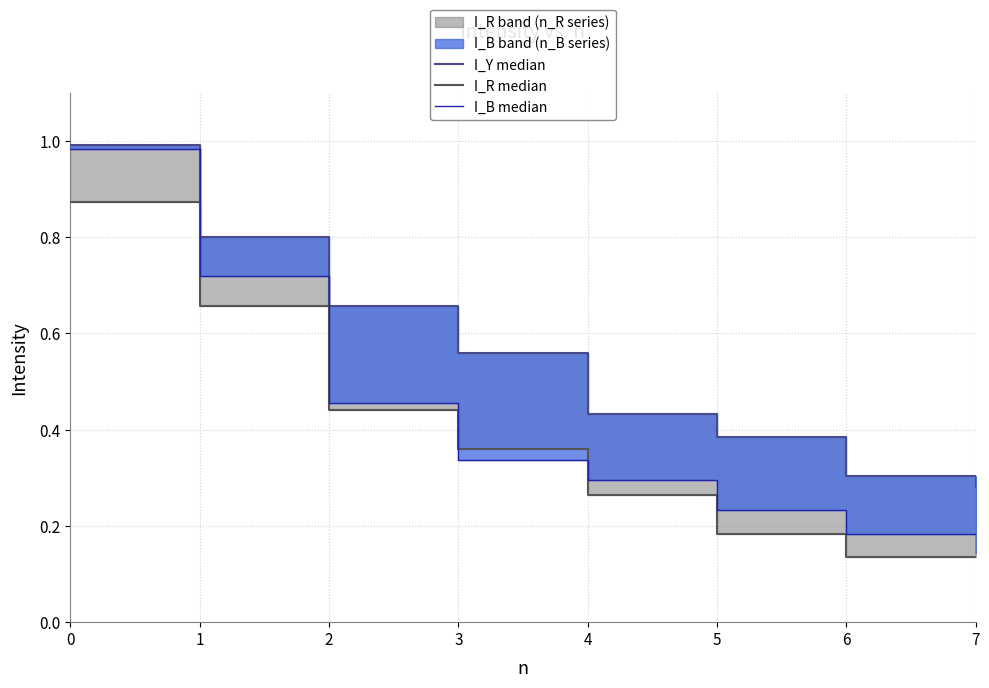

At which label is I_B median closest to 0?

7